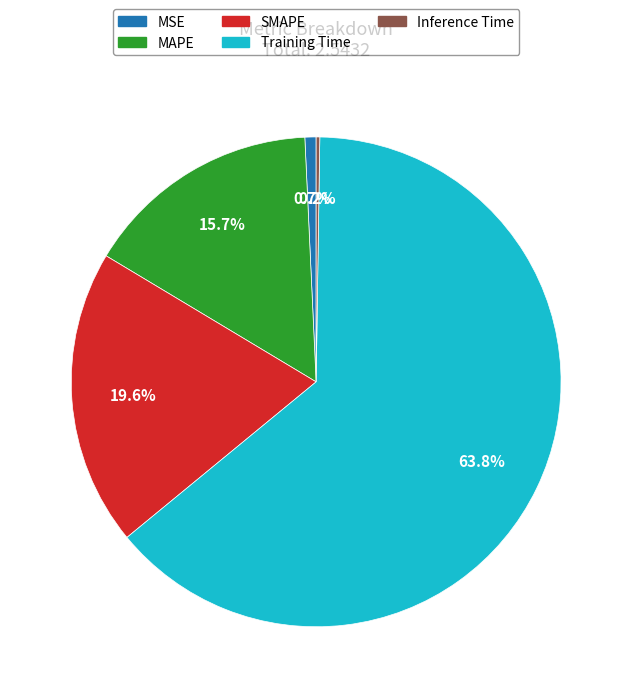

What is the change in value from SMAPE to Training Time?

+1.1